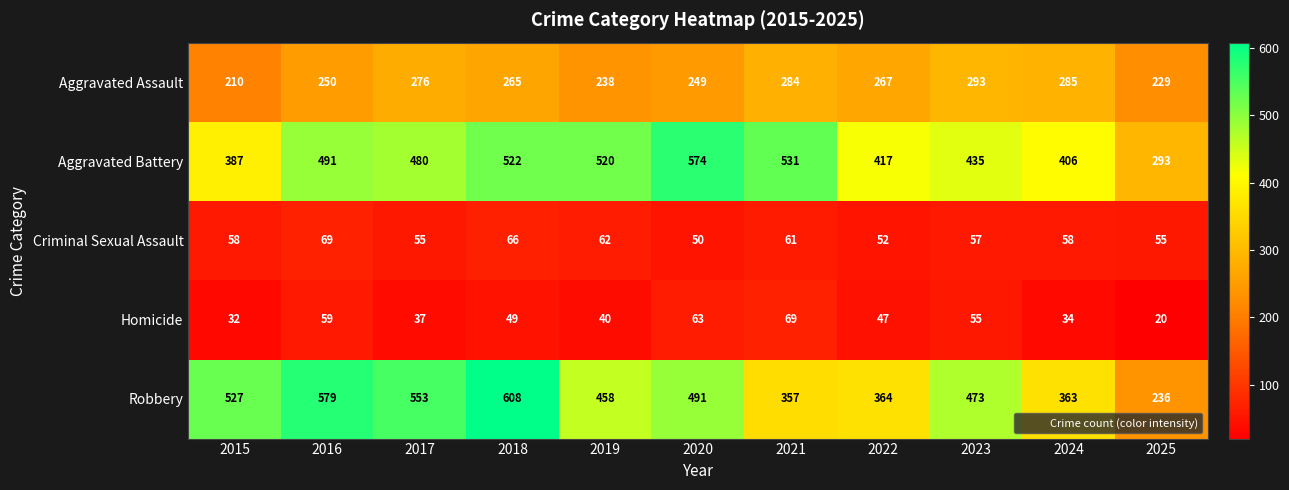

What is the difference between the highest and lowest values at 2019?

480